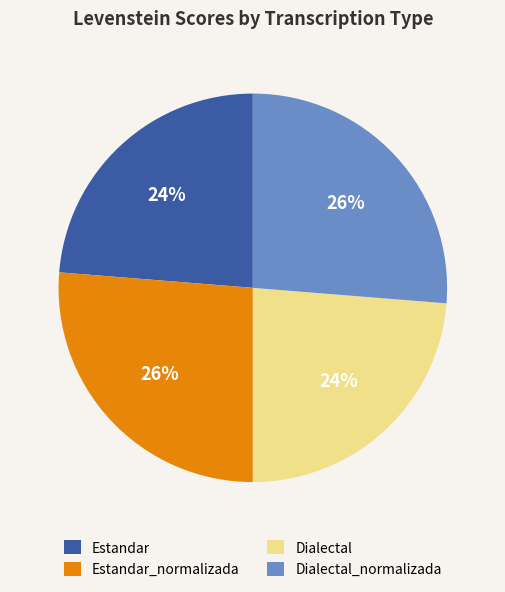

Do Dialectal_normalizada and Estandar_normalizada together represent more than half of the pie?

Yes